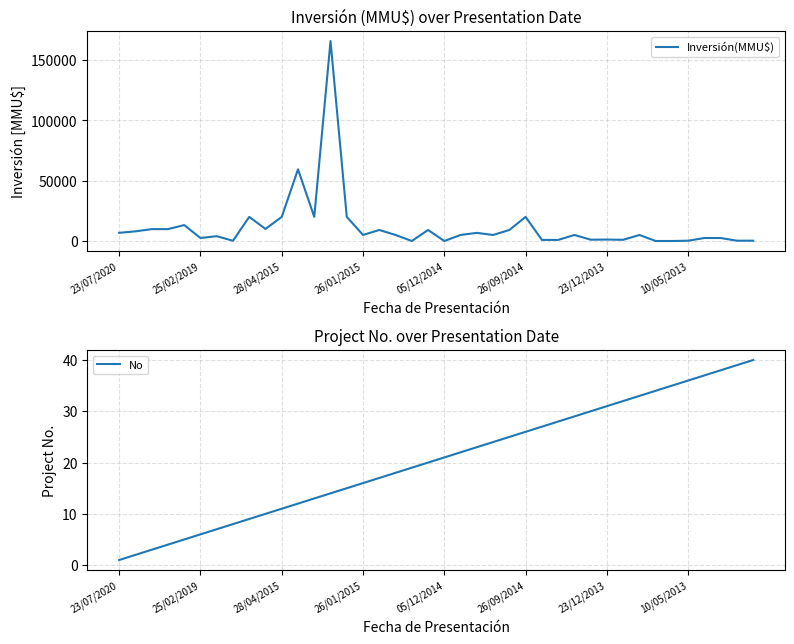

Which category has the lowest value in the No series?

23/07/2020